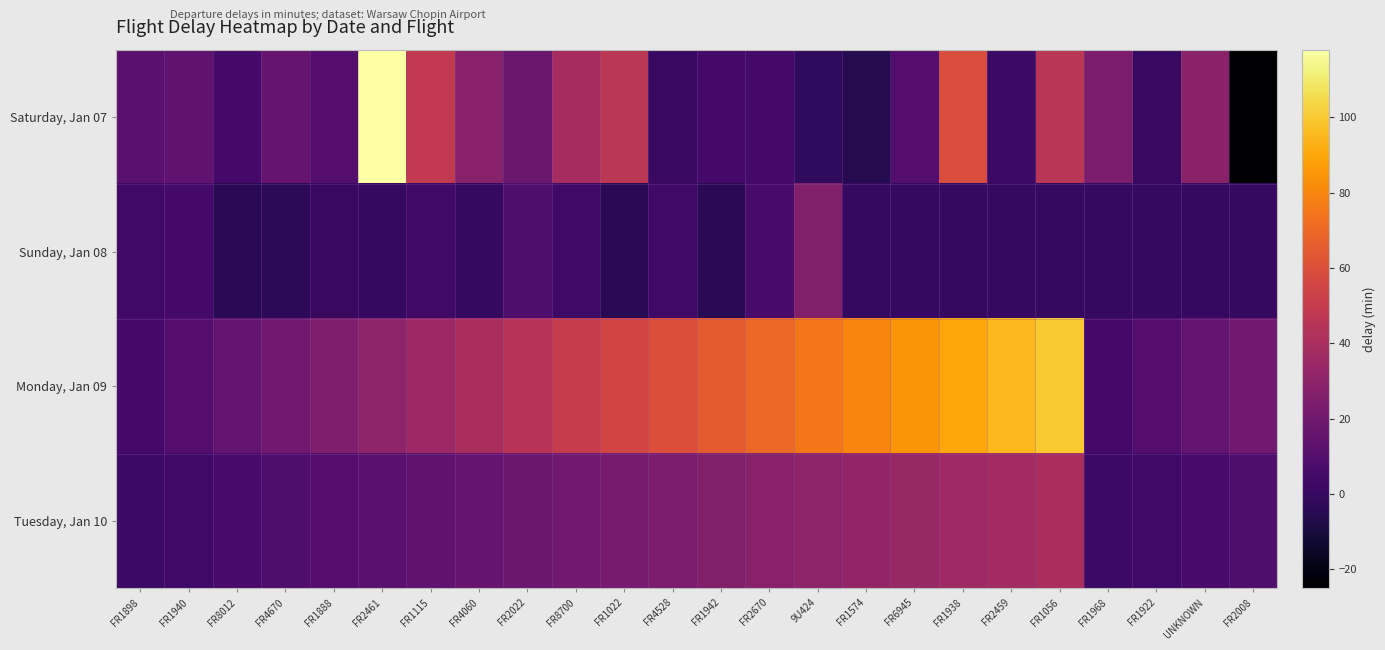

How many series are shown in this chart?

4